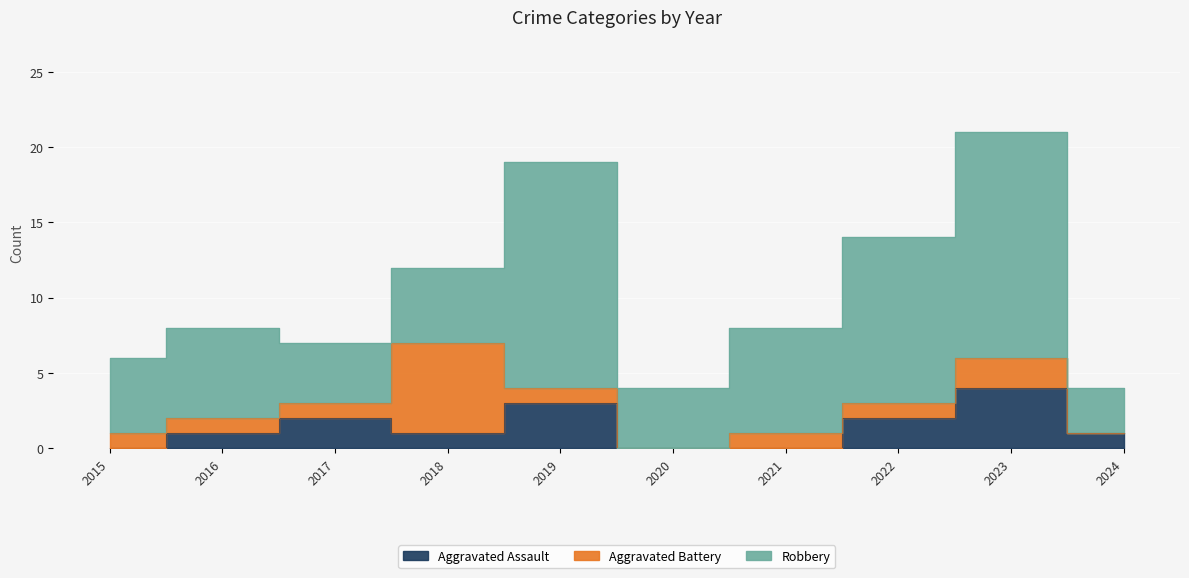

Which series ends up on top after the final intersection of Aggravated Battery and Robbery?

Robbery